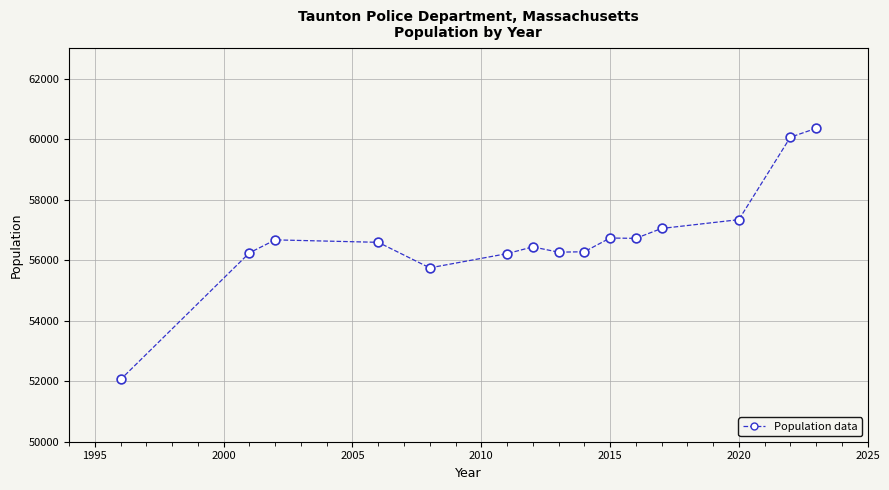

What is the range of Y values (max minus min)?

8298